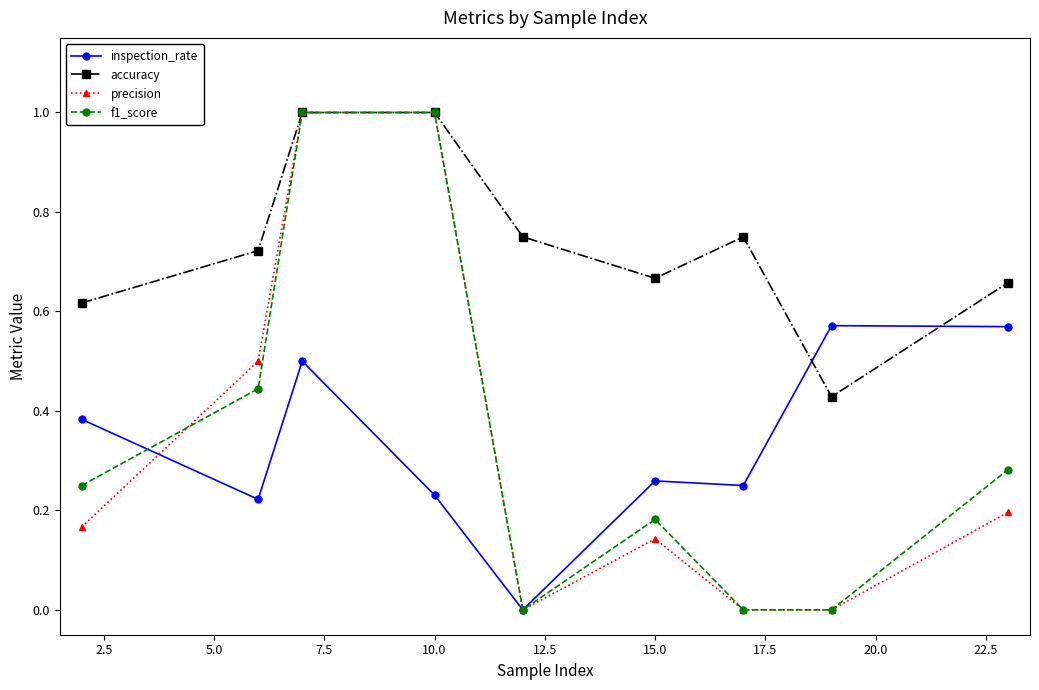

What are all the series names shown in the legend?

inspection_rate, accuracy, precision, f1_score